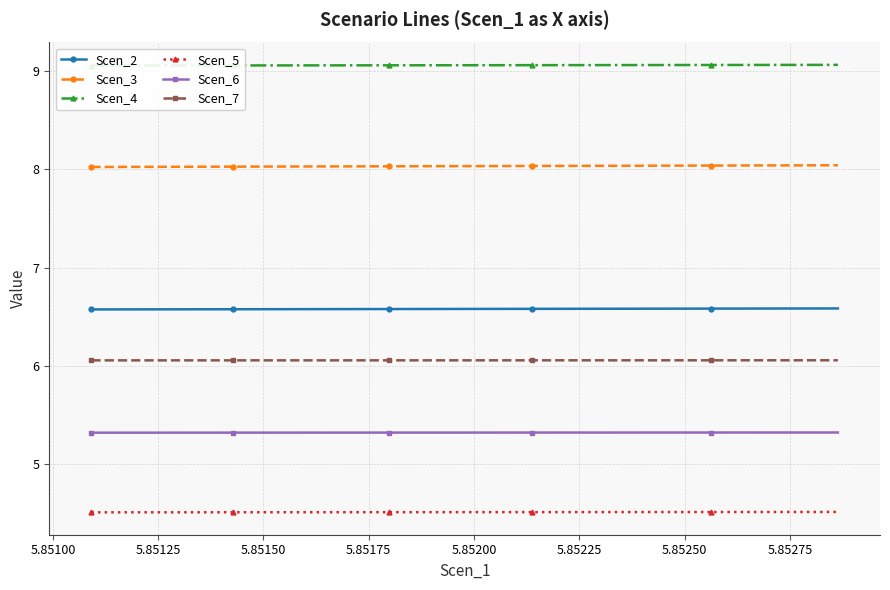

Count the Scen_2 values in the range 6 to 7.

20